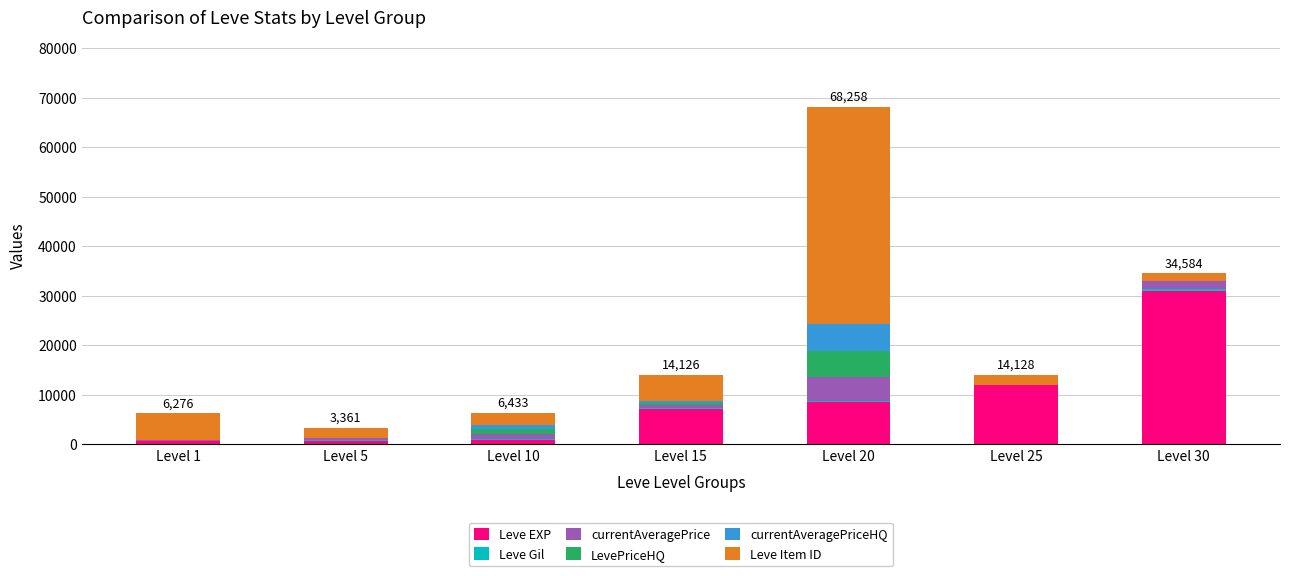

Which category has the highest value in the Leve EXP series?

Level 30